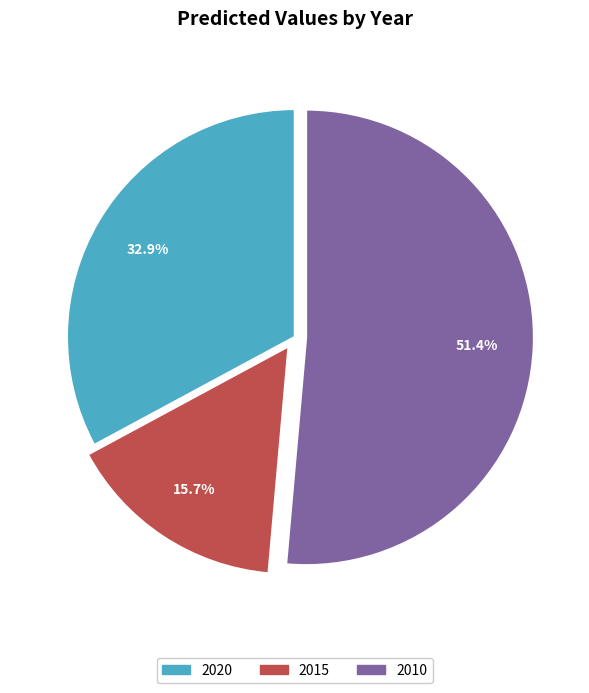

Which slice represents more than half of the pie?

2010